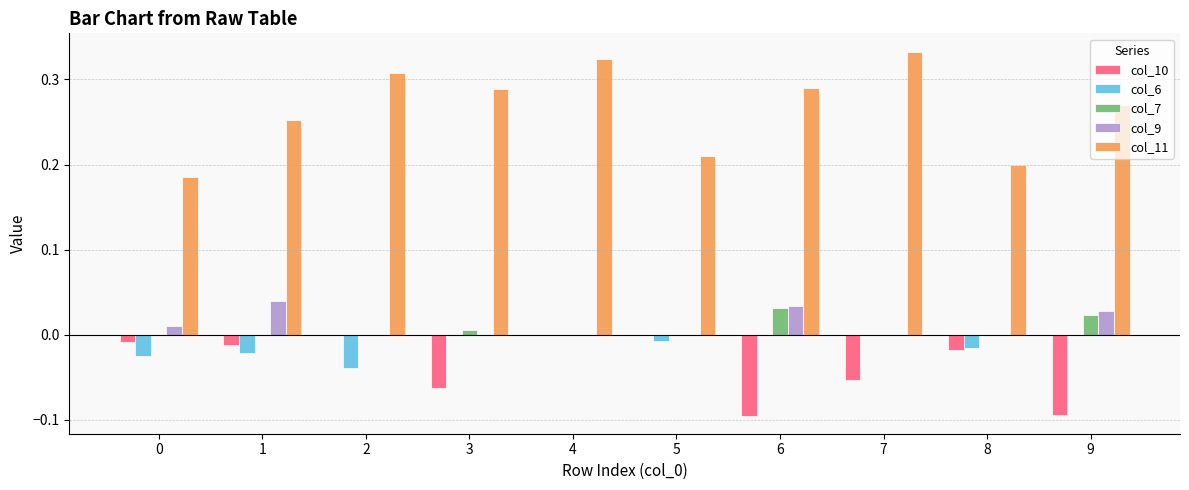

Which series has the largest total across all categories?

col_11